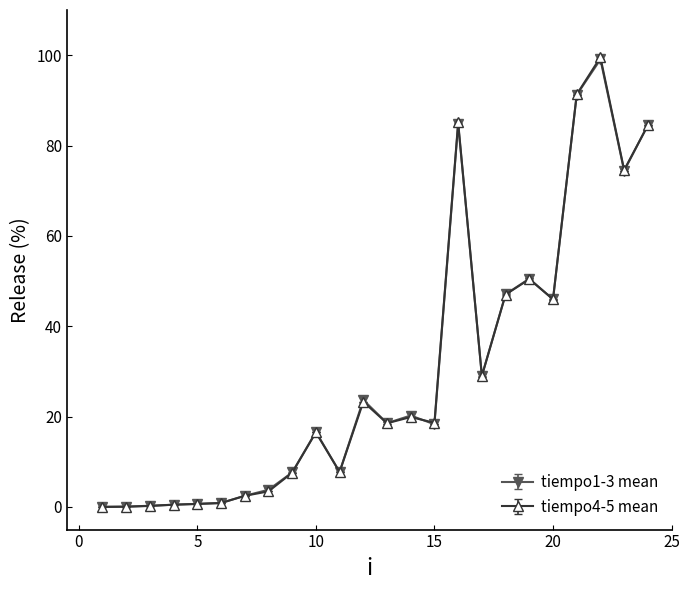

At how many categories does at least one series exceed 34?

8